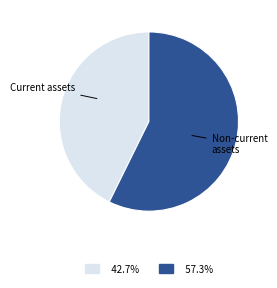

Does any single category account for the majority?

Yes